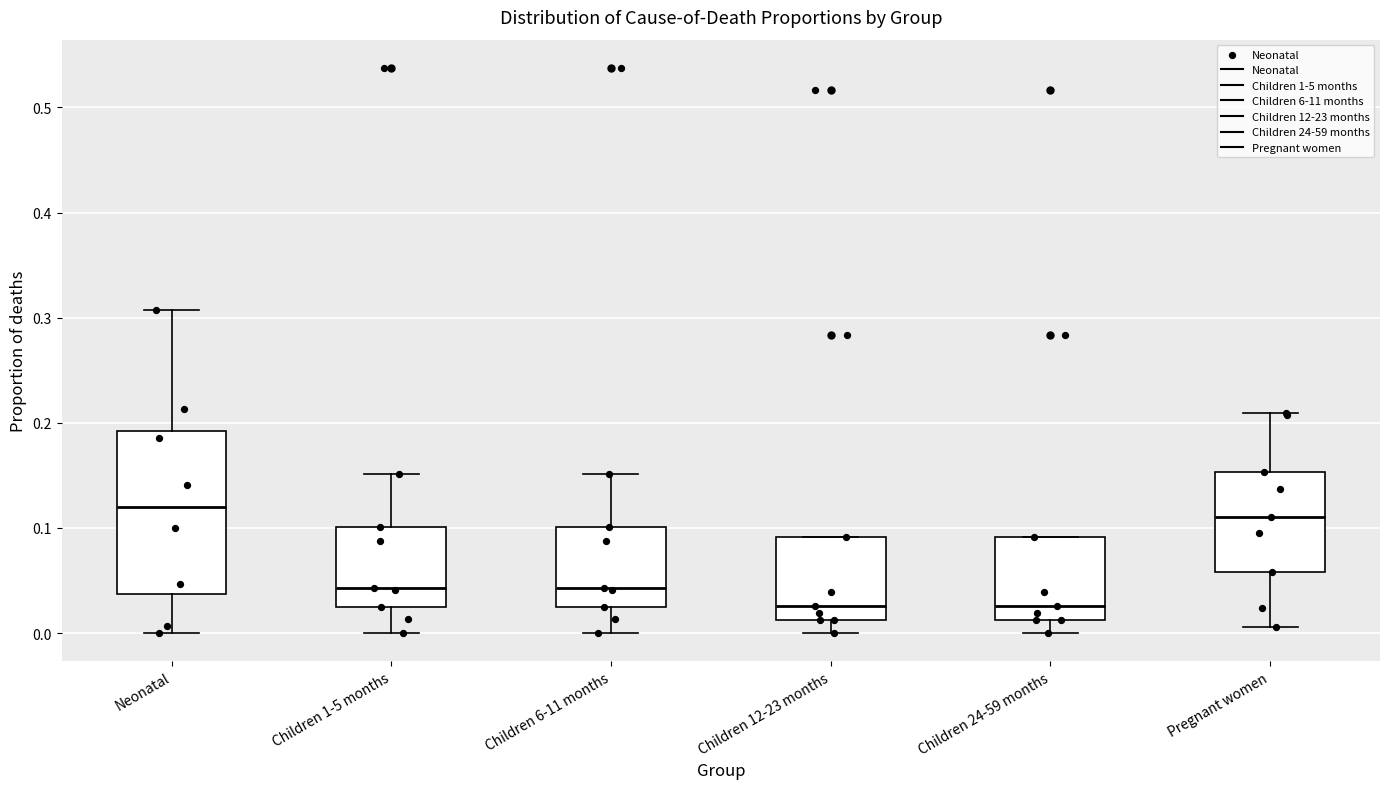

Reading left to right, read every box against the y-axis: the position of its median line, the range the box covers, and the ends of its whiskers. The values are not printed on the chart, so give them approximately, as read against the axis.

Neonatal: median 0.12, box 0.04 to 0.19, whiskers 0.00 to 0.31
Children 1-5 months: median 0.04, box 0.02 to 0.10, whiskers 0.00 to 0.15
Children 6-11 months: median 0.04, box 0.02 to 0.10, whiskers 0.00 to 0.15
Children 12-23 months: median 0.03, box 0.01 to 0.09, whiskers 0.00 to 0.09
Children 24-59 months: median 0.03, box 0.01 to 0.09, whiskers 0.00 to 0.09
Pregnant women: median 0.11, box 0.06 to 0.15, whiskers 0.01 to 0.21